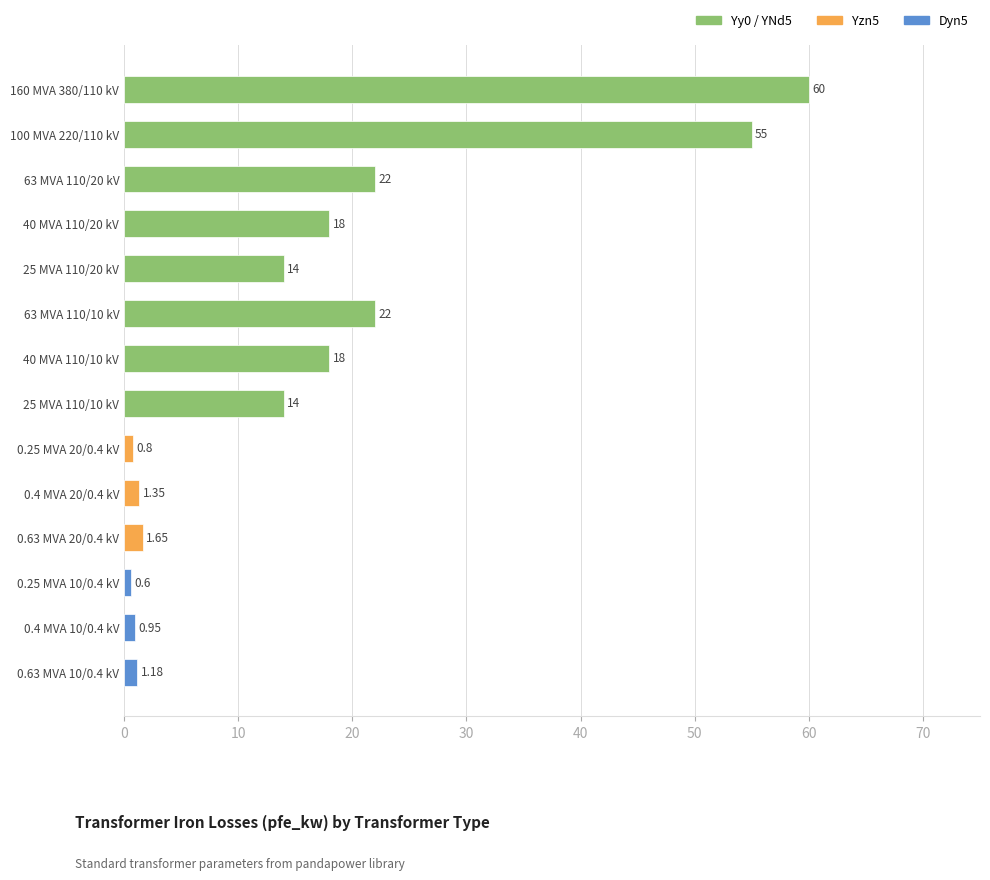

What is the sum of all values?

229.5